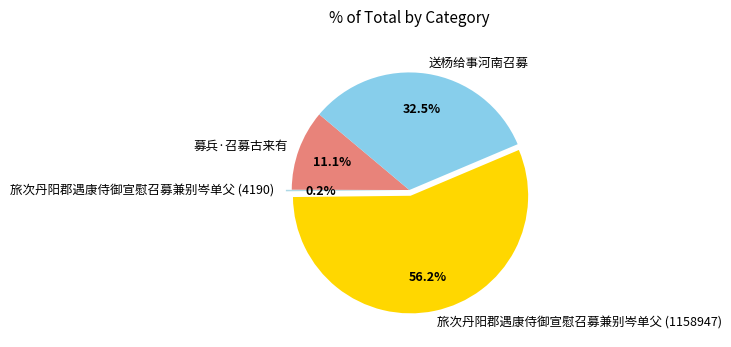

Which has a higher value, 募兵·召募古来有 or 旅次丹阳郡遇康侍御宣慰召募兼别岑单父 (1158947)?

旅次丹阳郡遇康侍御宣慰召募兼别岑单父 (1158947)